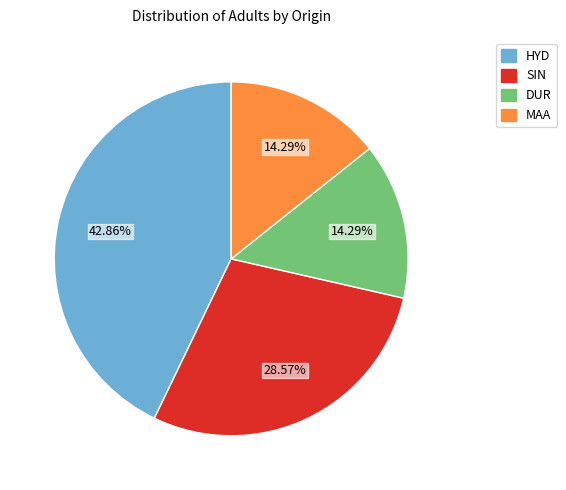

Is there any slice that represents more than half of the pie?

No